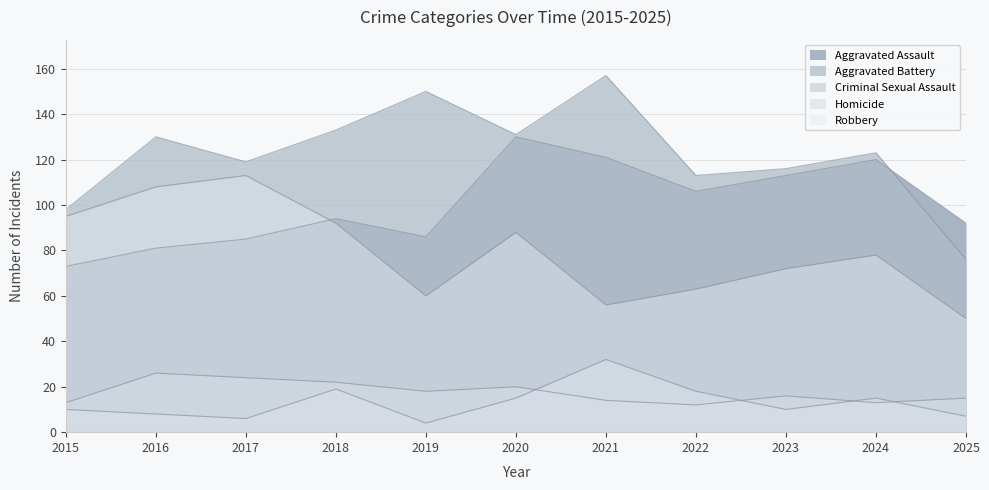

At which label does Aggravated Assault reach its peak?

2020